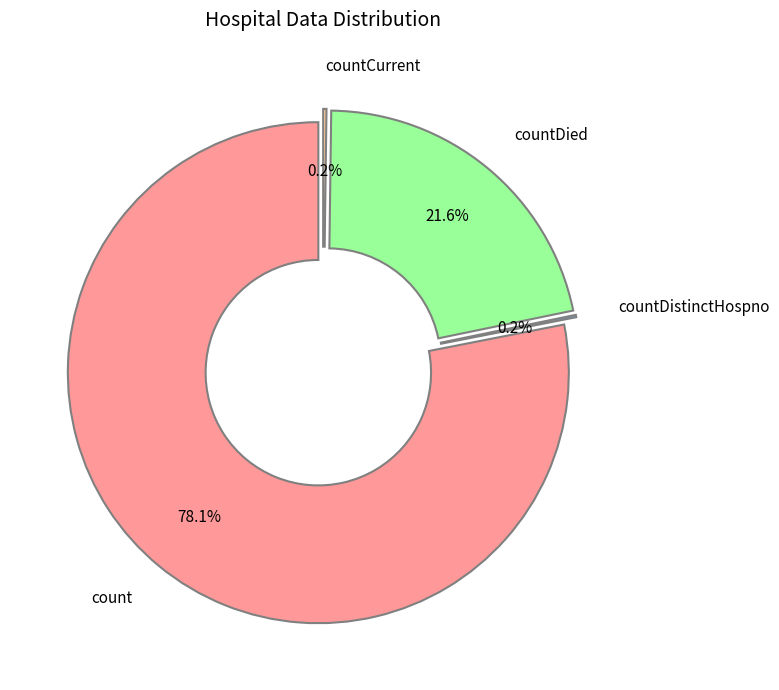

What is the smallest slice in the pie chart?

countDistinctHospno